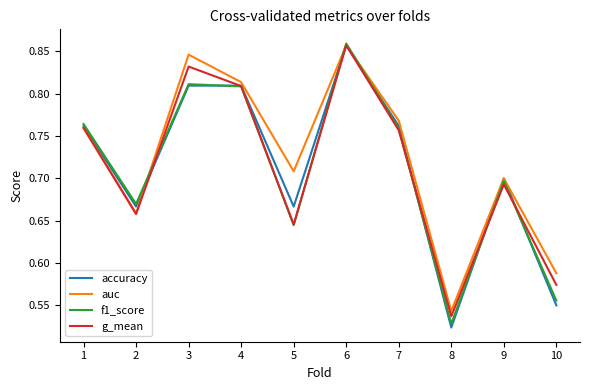

Which category has the highest value in the auc series?

6